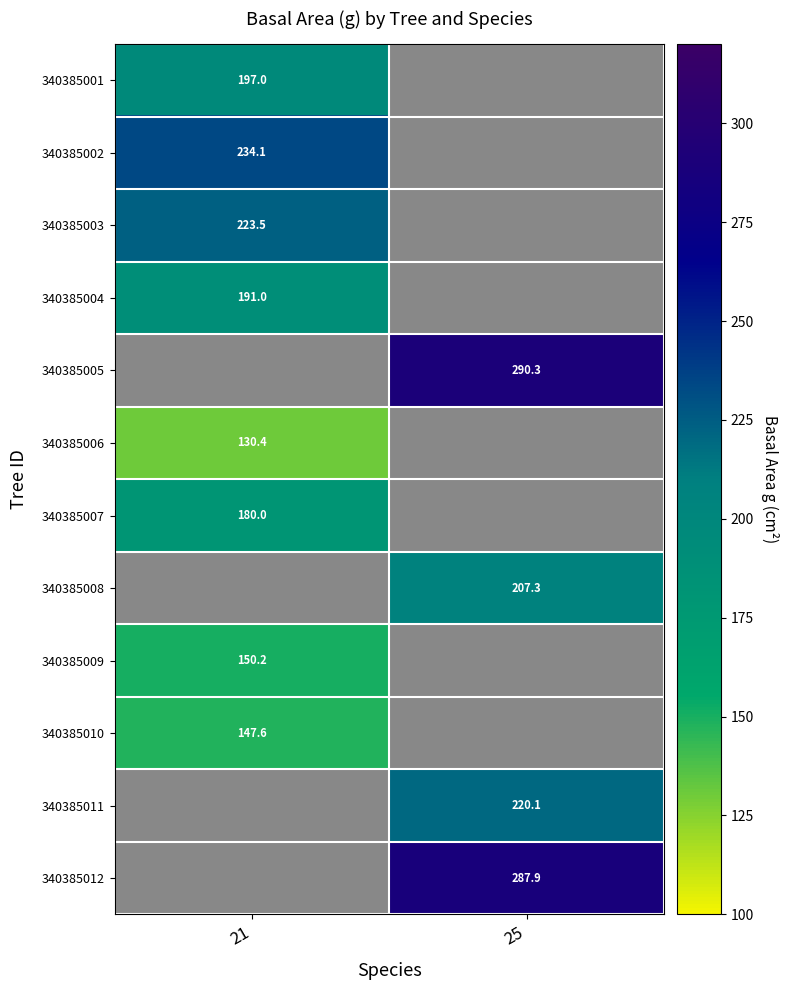

The value of 340385012 at 25 is 78.3. True or false?

False